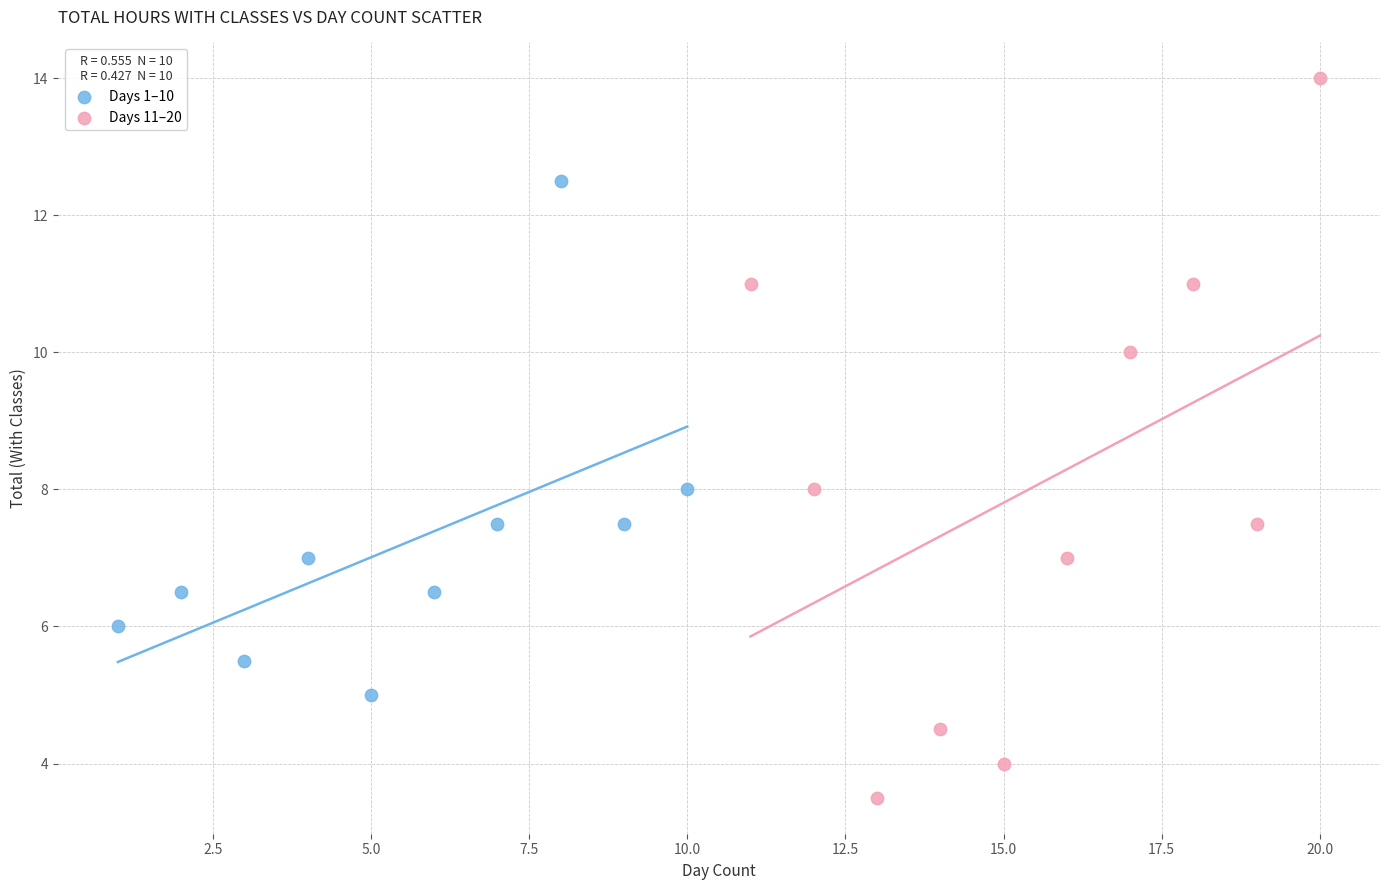

Which series has the largest Y range (max minus min)?

Days 11–20